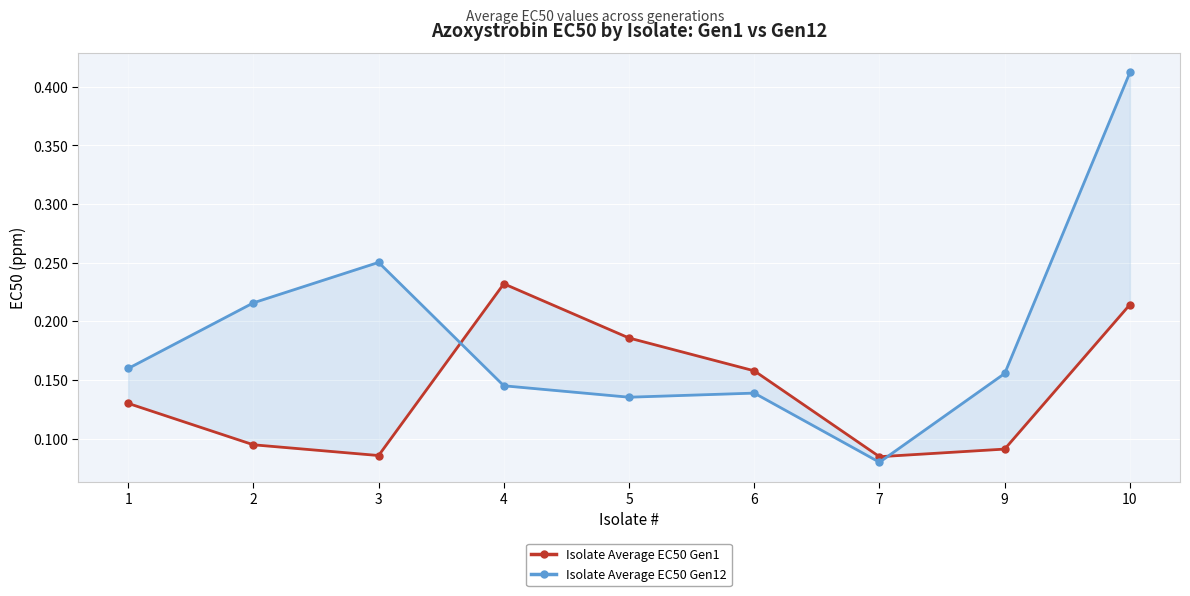

At 3, list the series in order from largest to smallest.

Isolate Average EC50 Gen12, Isolate Average EC50 Gen1